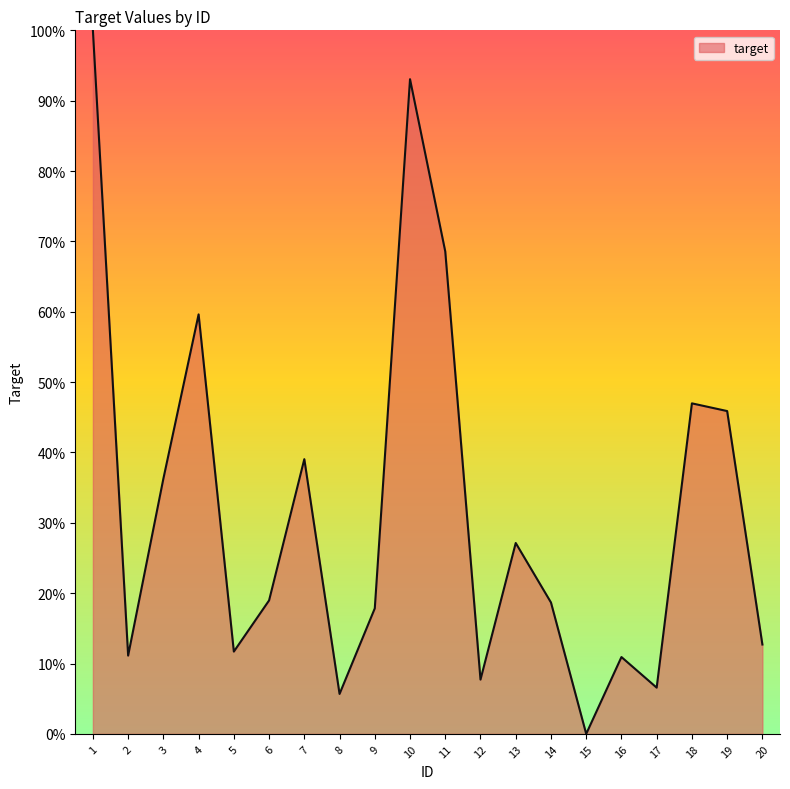

Reading left to right, extract all data points from this chart.

1=1.0	2=0.1	3=0.4	4=0.6	5=0.1	6=0.2	7=0.4	8=0.1	9=0.2	10=0.9	11=0.7	12=0.1	13=0.3	14=0.2	15=0.0	16=0.1	17=0.1	18=0.5	19=0.5	20=0.1